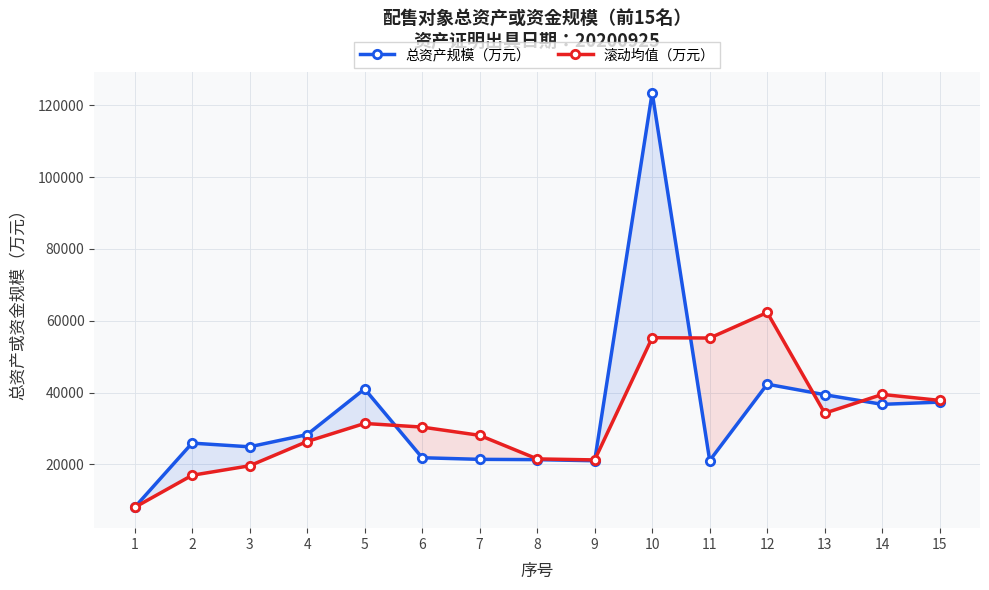

How many times do 滚动均值（万元） and 总资产规模（万元） cross each other?

5